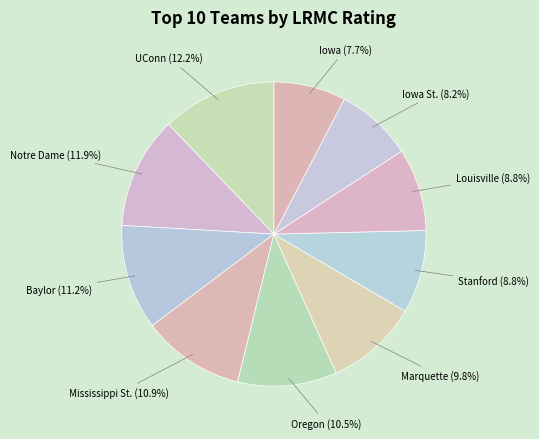

To the nearest percent, what portion does Iowa represent?

8%